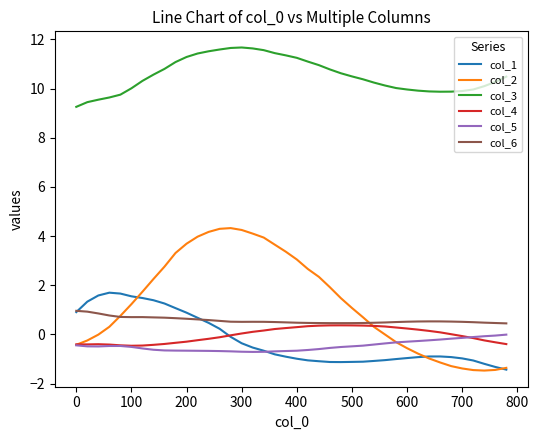

At how many categories does at least one series exceed 1?

40